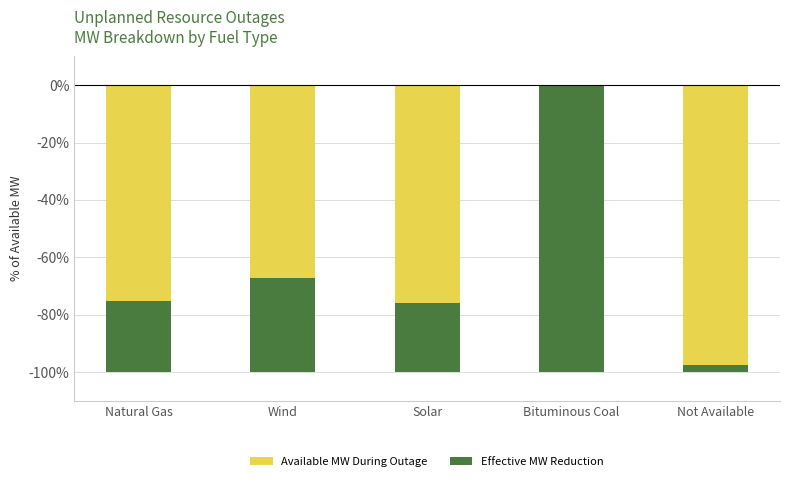

At how many categories does at least one series exceed -39?

5